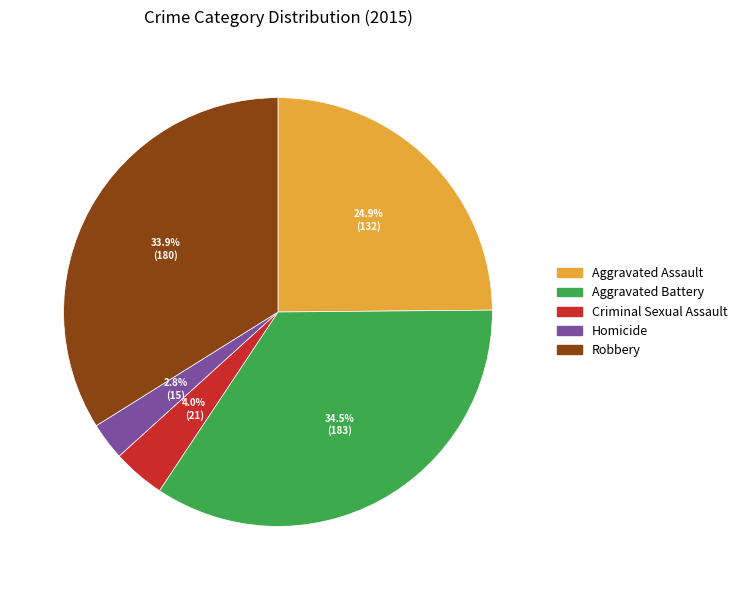

Is there a majority slice in this chart?

No